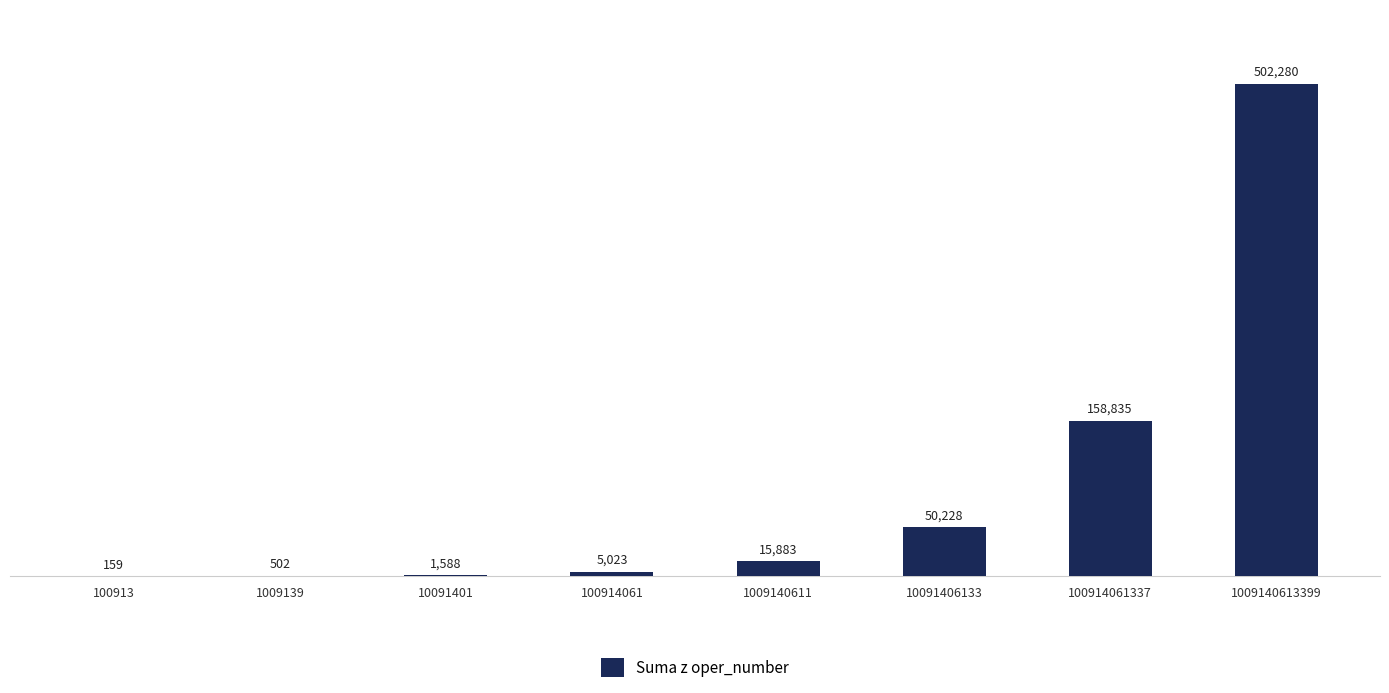

Which category has the highest value across all series?

1009140613399